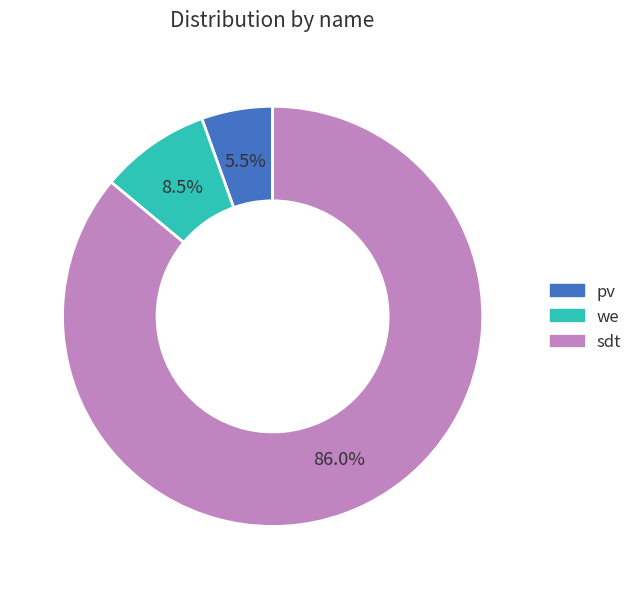

To the nearest percent, what is the average slice percentage?

33%